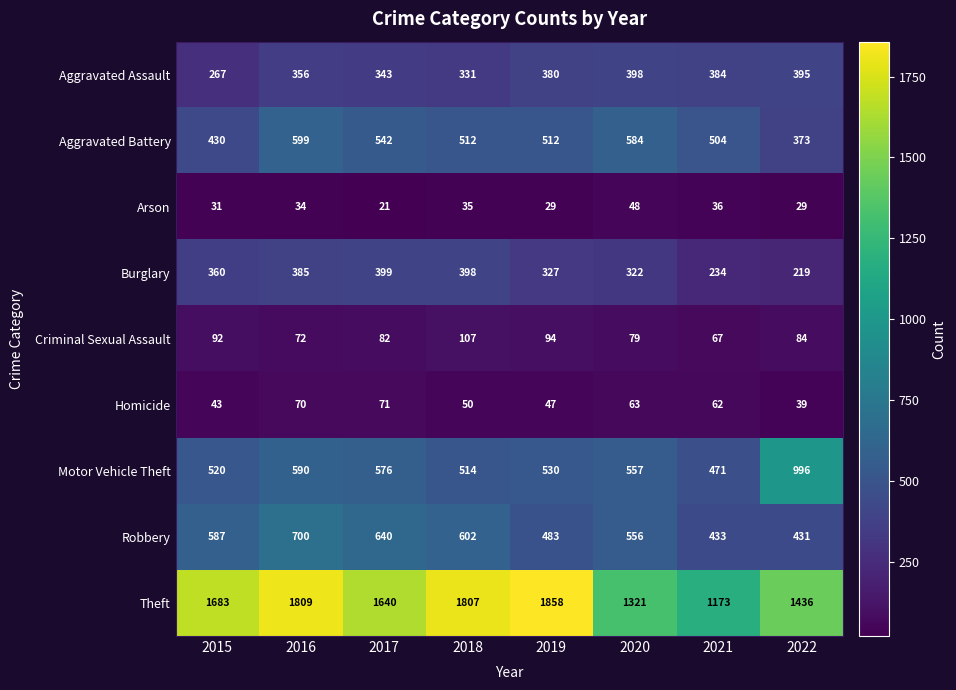

List the series in order of their peak value, lowest first.

Arson, Homicide, Criminal Sexual Assault, Aggravated Assault, Burglary, Aggravated Battery, Robbery, Motor Vehicle Theft, Theft